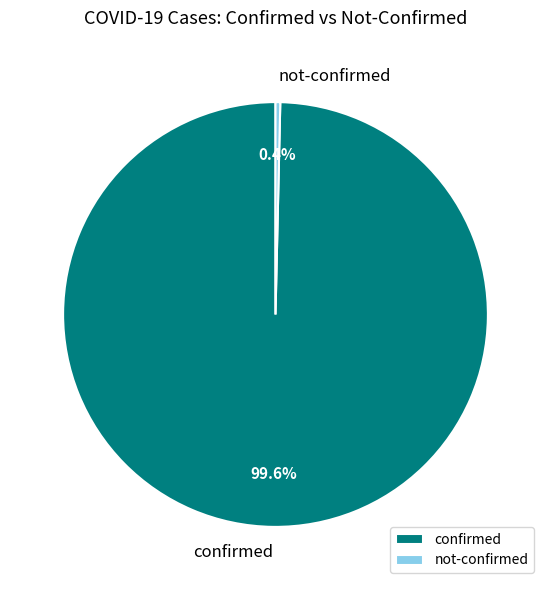

Does any single category account for the majority?

Yes